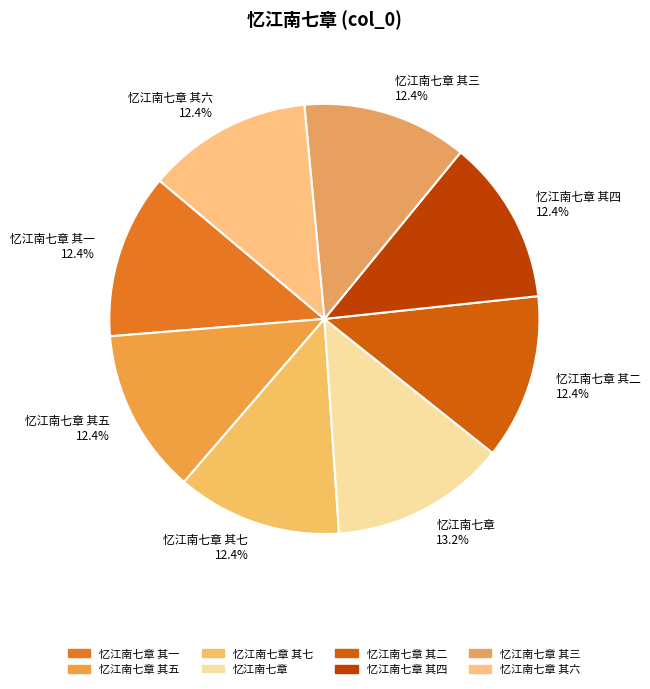

How many segments does this pie chart have?

8